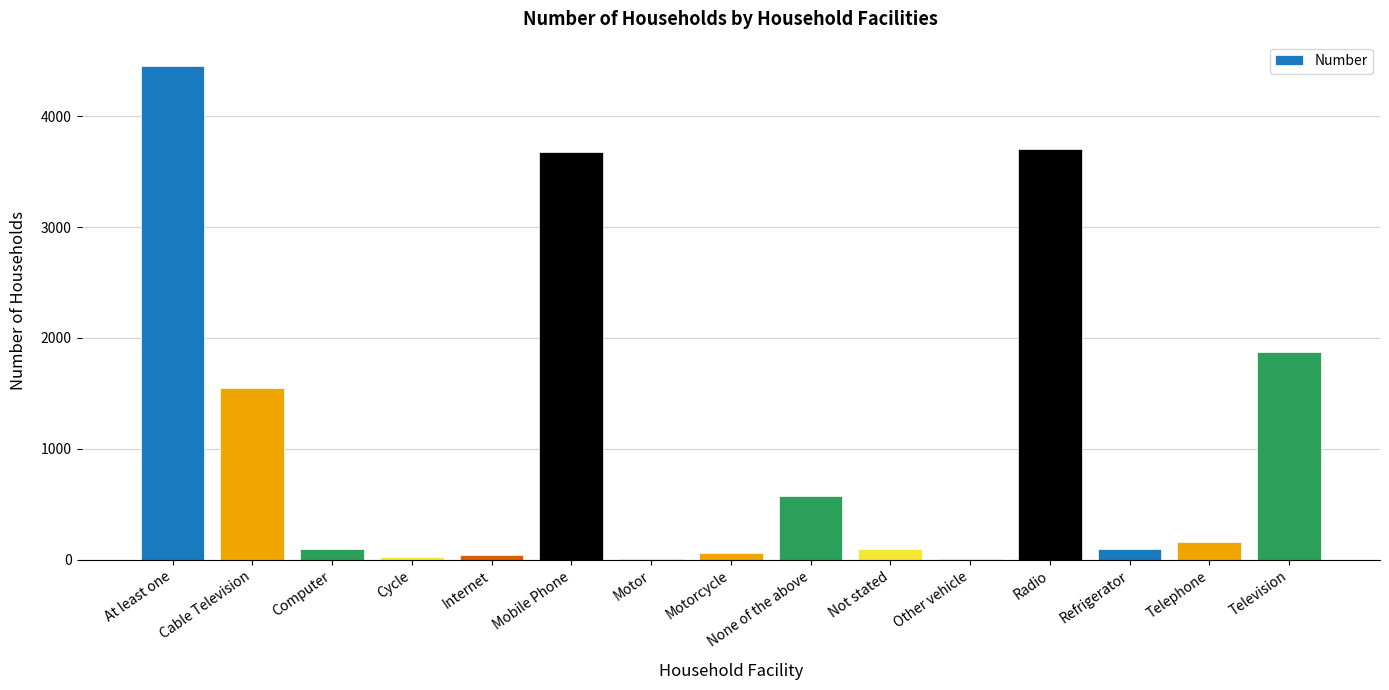

What is the sum of all values?

16429